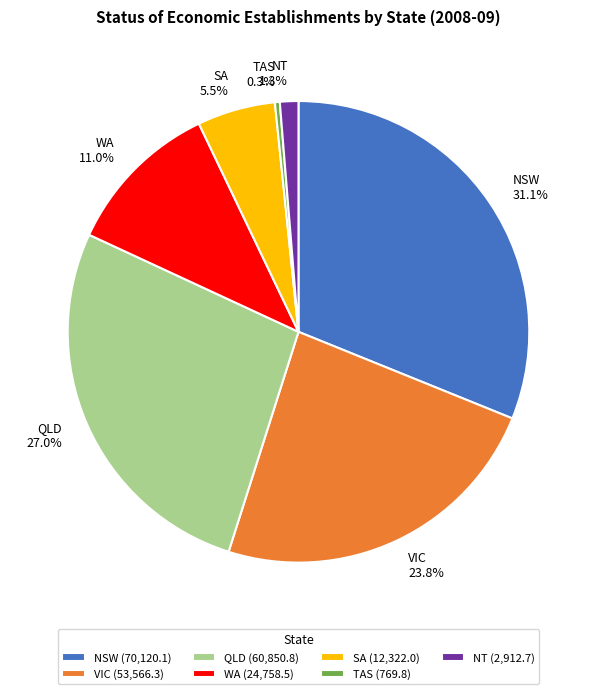

Which slice is the largest?

NSW